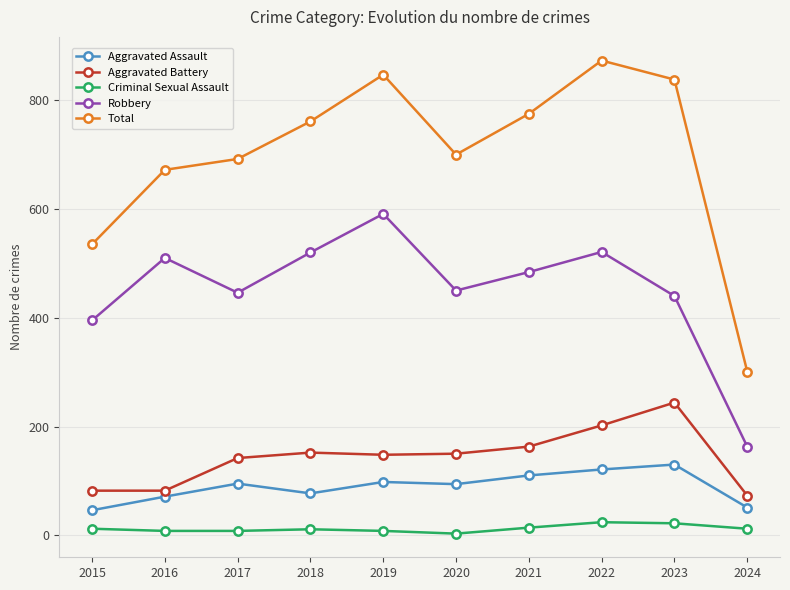

Which series changed the most between 2019 and 2024?

Total